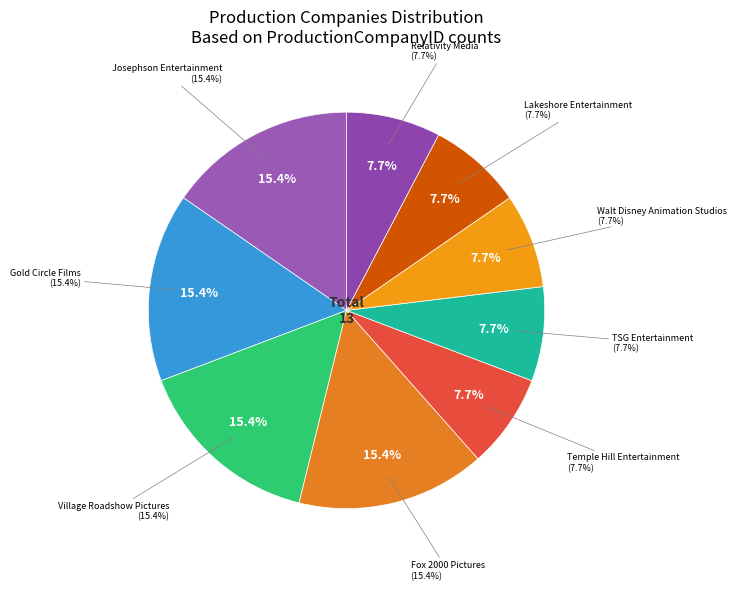

Is there a majority slice in this chart?

No